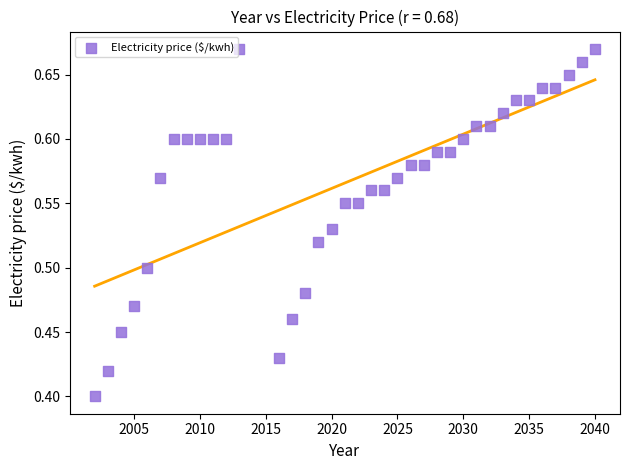

What is the range of X values (max minus min)?

38.0